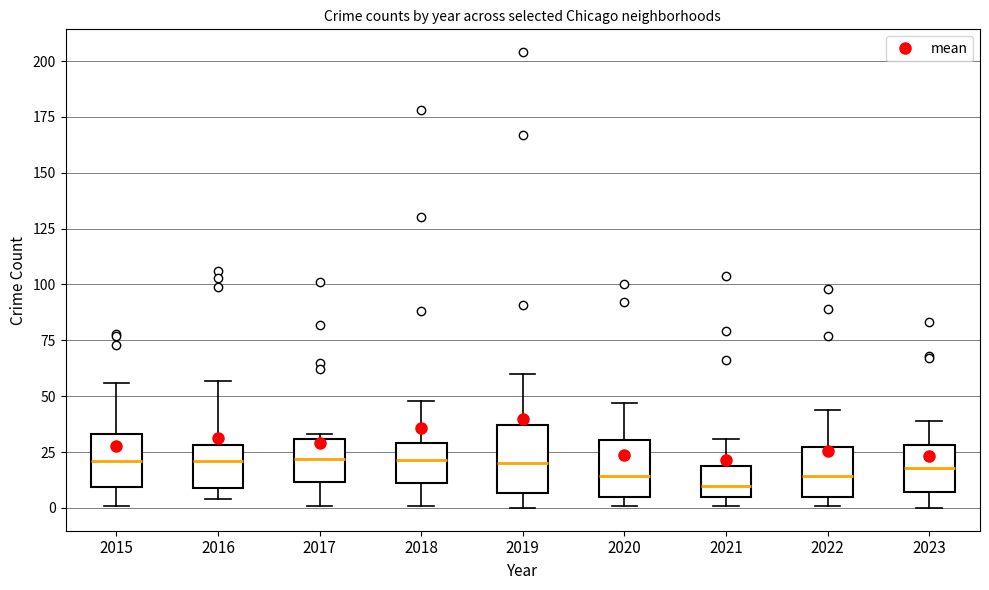

Where is the upper edge of the box at x = 2020 on the y-axis? The values are not printed on the chart, so give them approximately, as read against the axis.

30